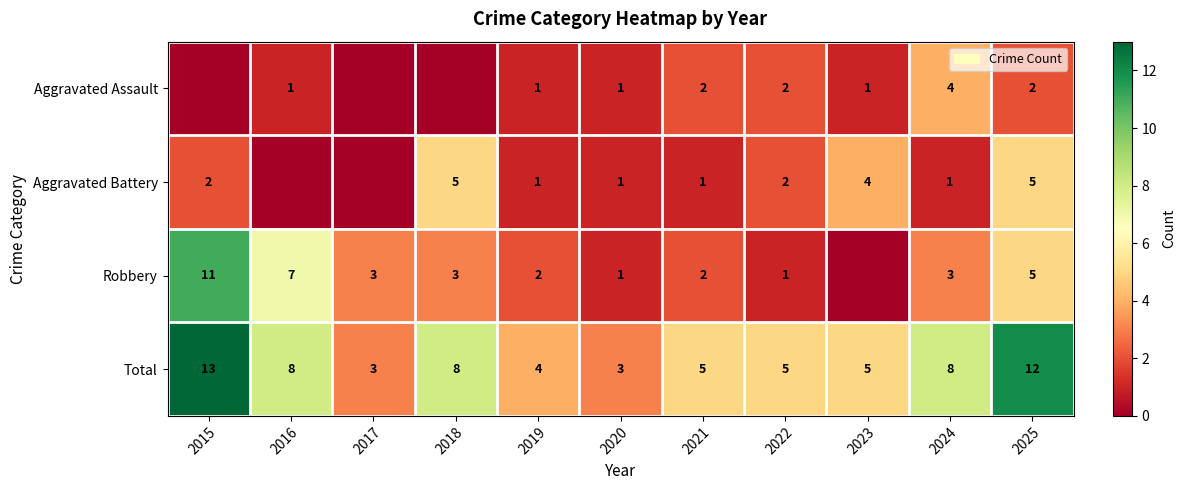

Is the value of Total at 2023 greater than the value of Aggravated Battery at 2019?

Yes